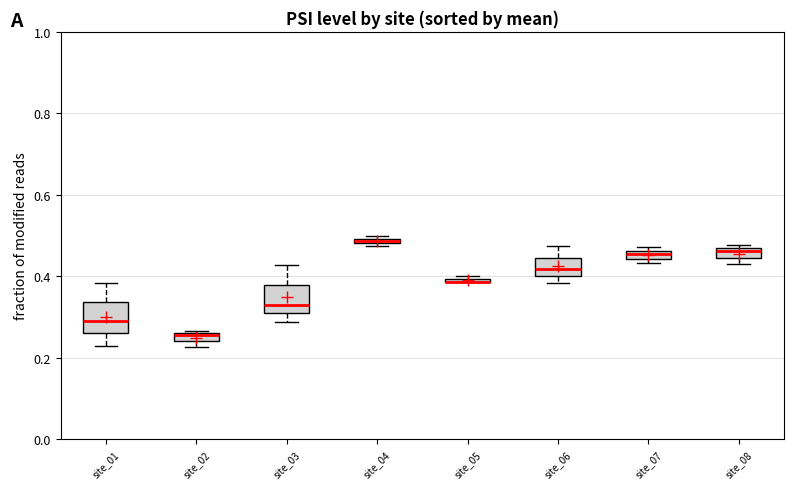

Where does the lower whisker of the box for site_01 end on the y-axis? The values are not printed on the chart, so give them approximately, as read against the axis.

0.22